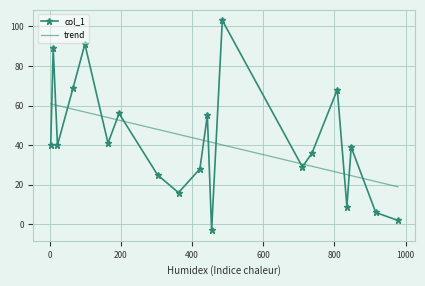

What is the change in value from 303 to 443?

+30